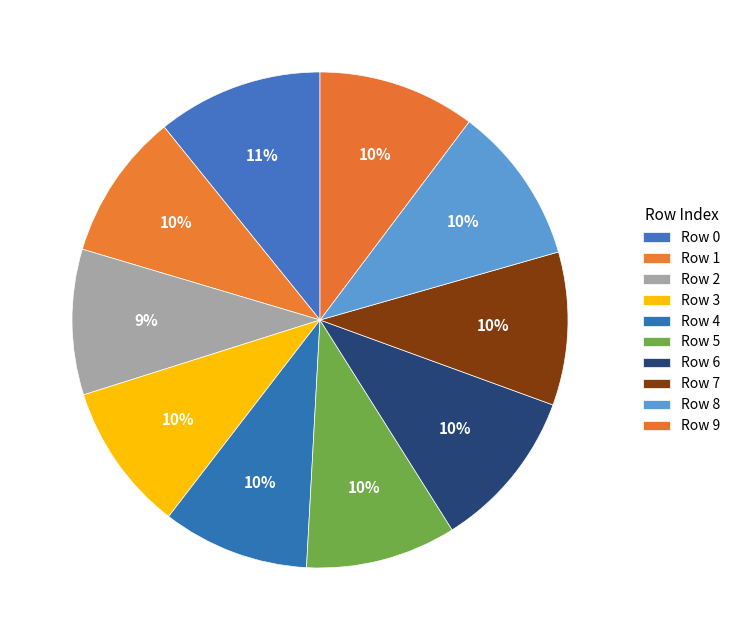

Count the number of slices in the pie.

10